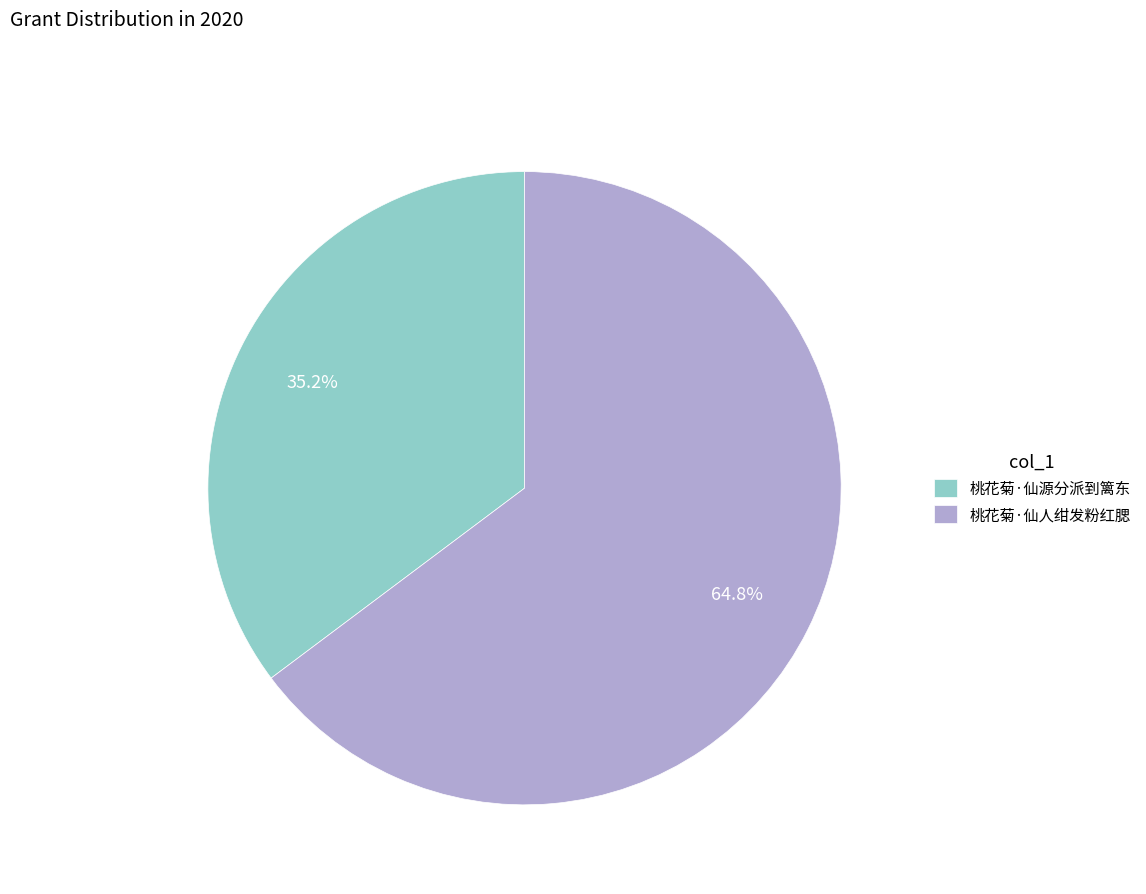

What is the ratio of the value at 桃花菊·仙人绀发粉红腮 to the value at 桃花菊·仙源分派到篱东?

1.8